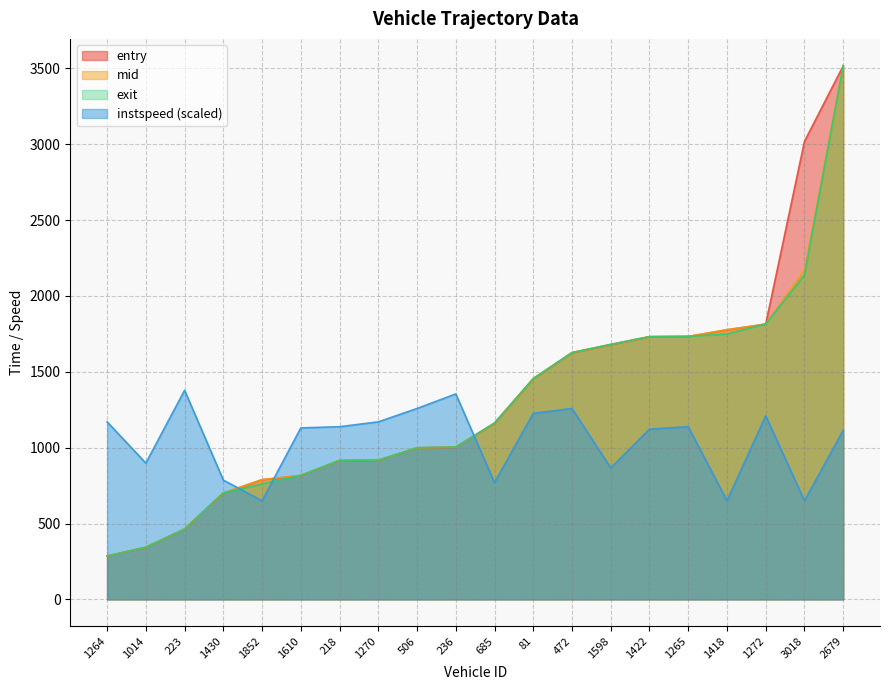

Rank the series at 1610 from highest to lowest value.

instspeed, exit, mid, entry